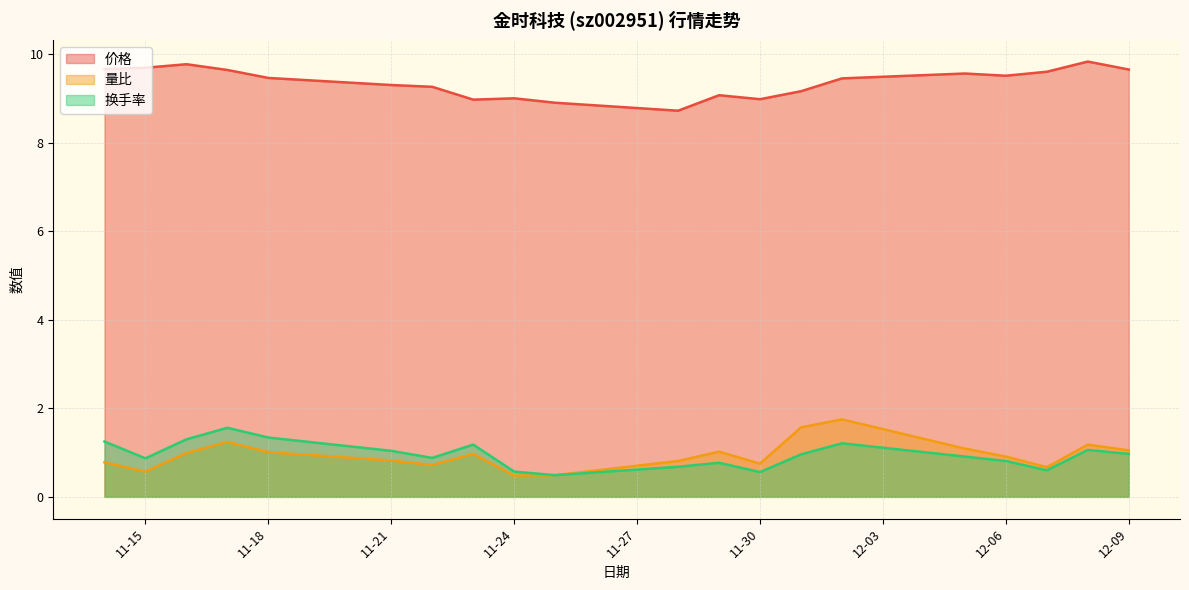

What is the value of the 换手率 point at the 16th from the left?

0.9